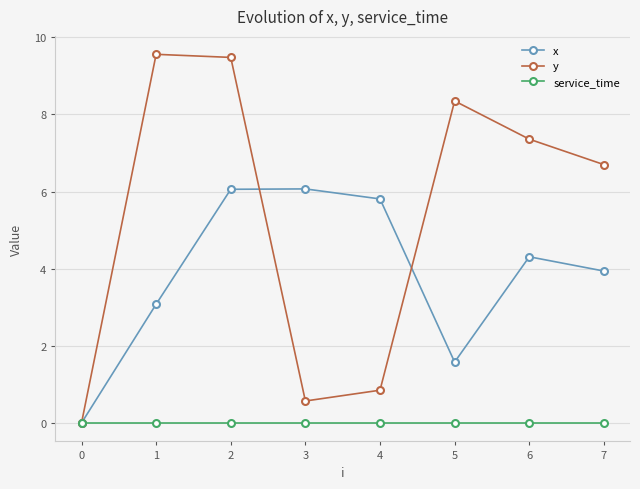

How many values in the x series exceed 4?

4